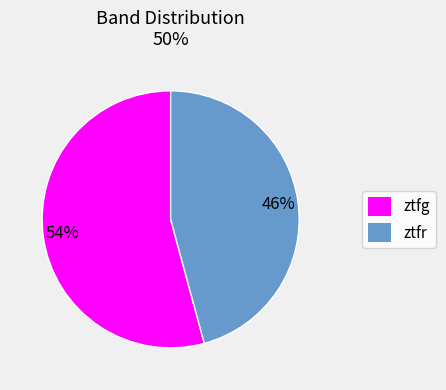

Which category has the smallest portion of the pie?

ztfr